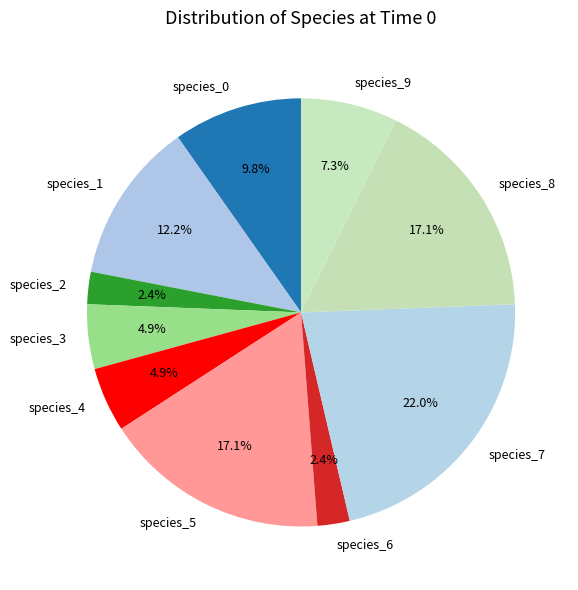

Which category has the biggest portion of the pie?

species_7